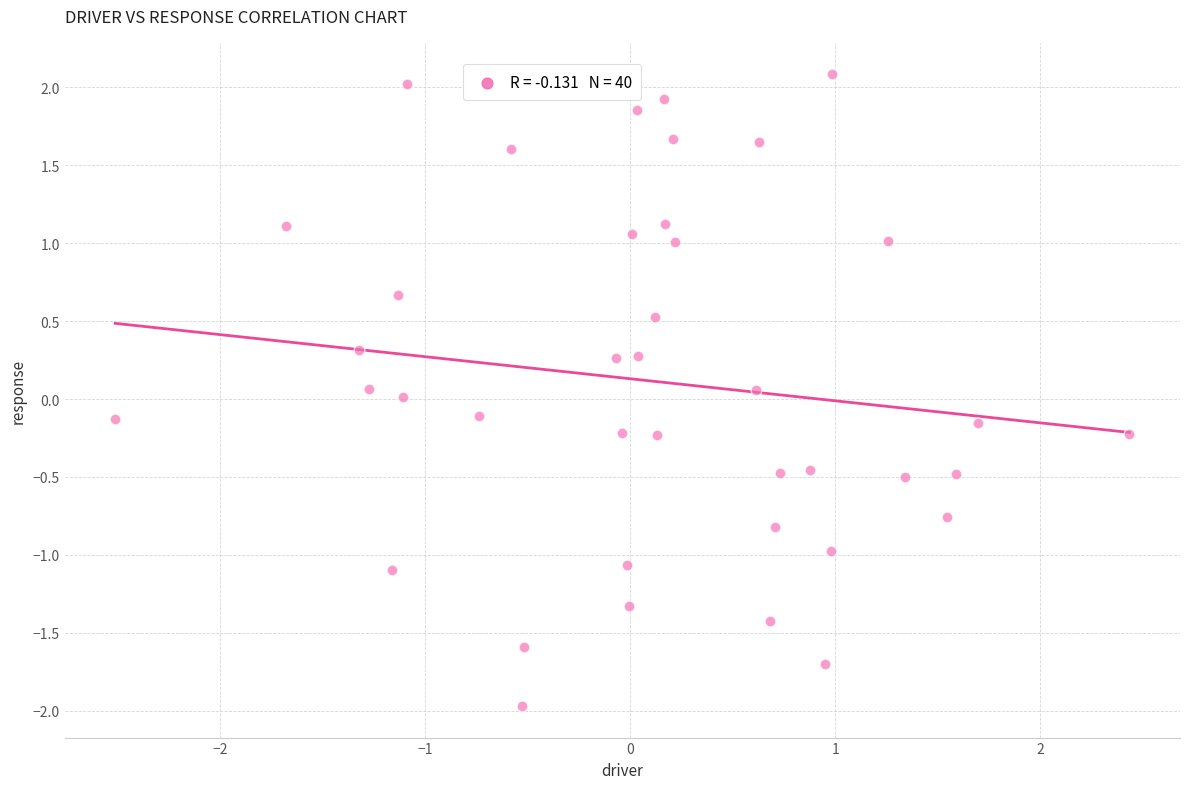

What is the range of Y values (max minus min)?

4.1